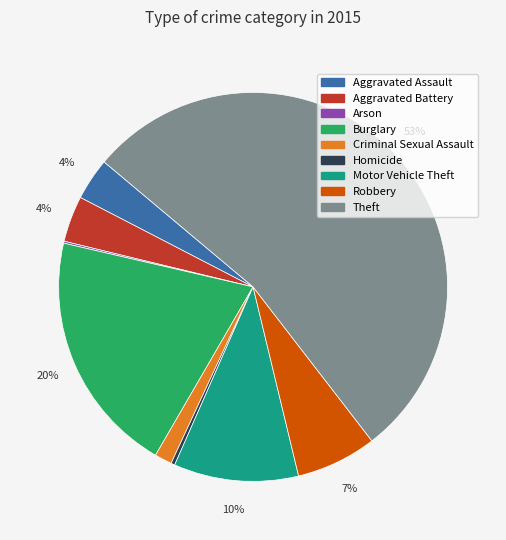

Which category has the biggest portion of the pie?

Theft